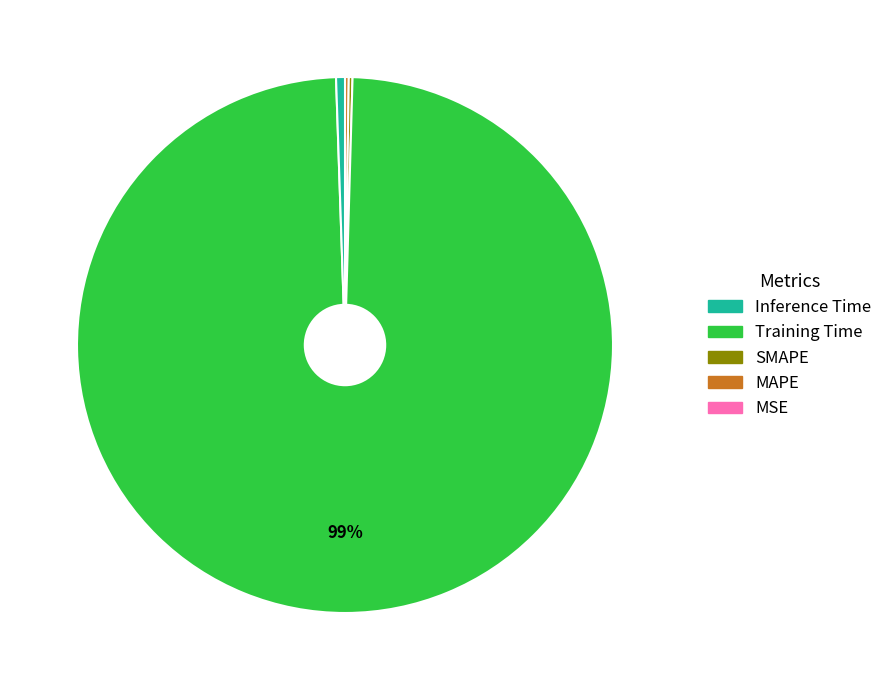

Is there any slice that represents more than half of the pie?

Yes